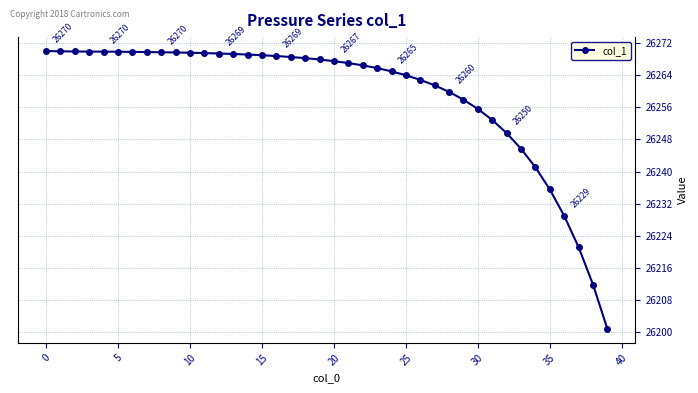

Is this an area chart (filled region under the line)?

No